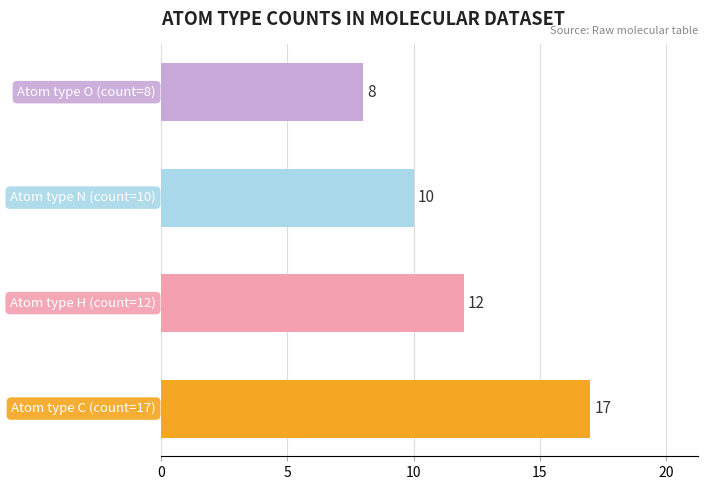

What is the ratio of the value at 0 to the value at 10?

1.7